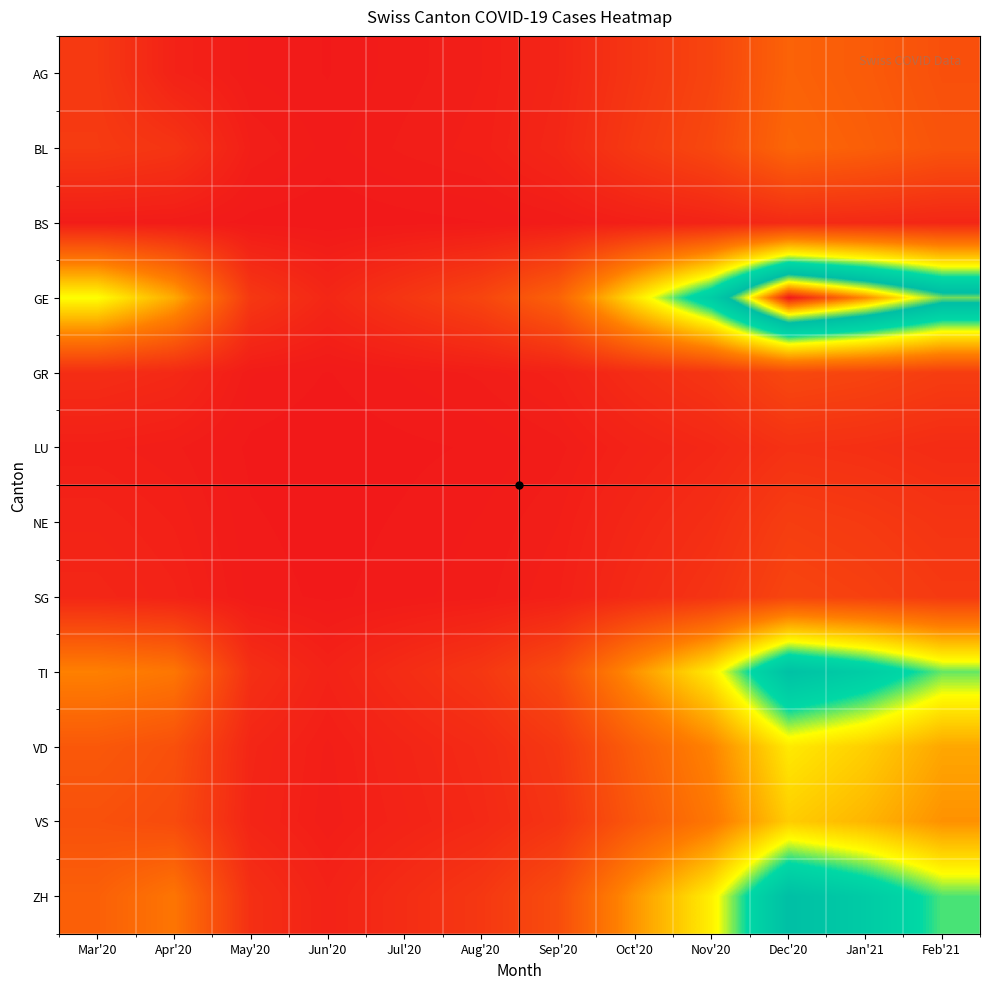

List the series in order of their peak value, highest first.

GE, ZH, TI, VD, VS, BL, AG, GR, SG, NE, LU, BS